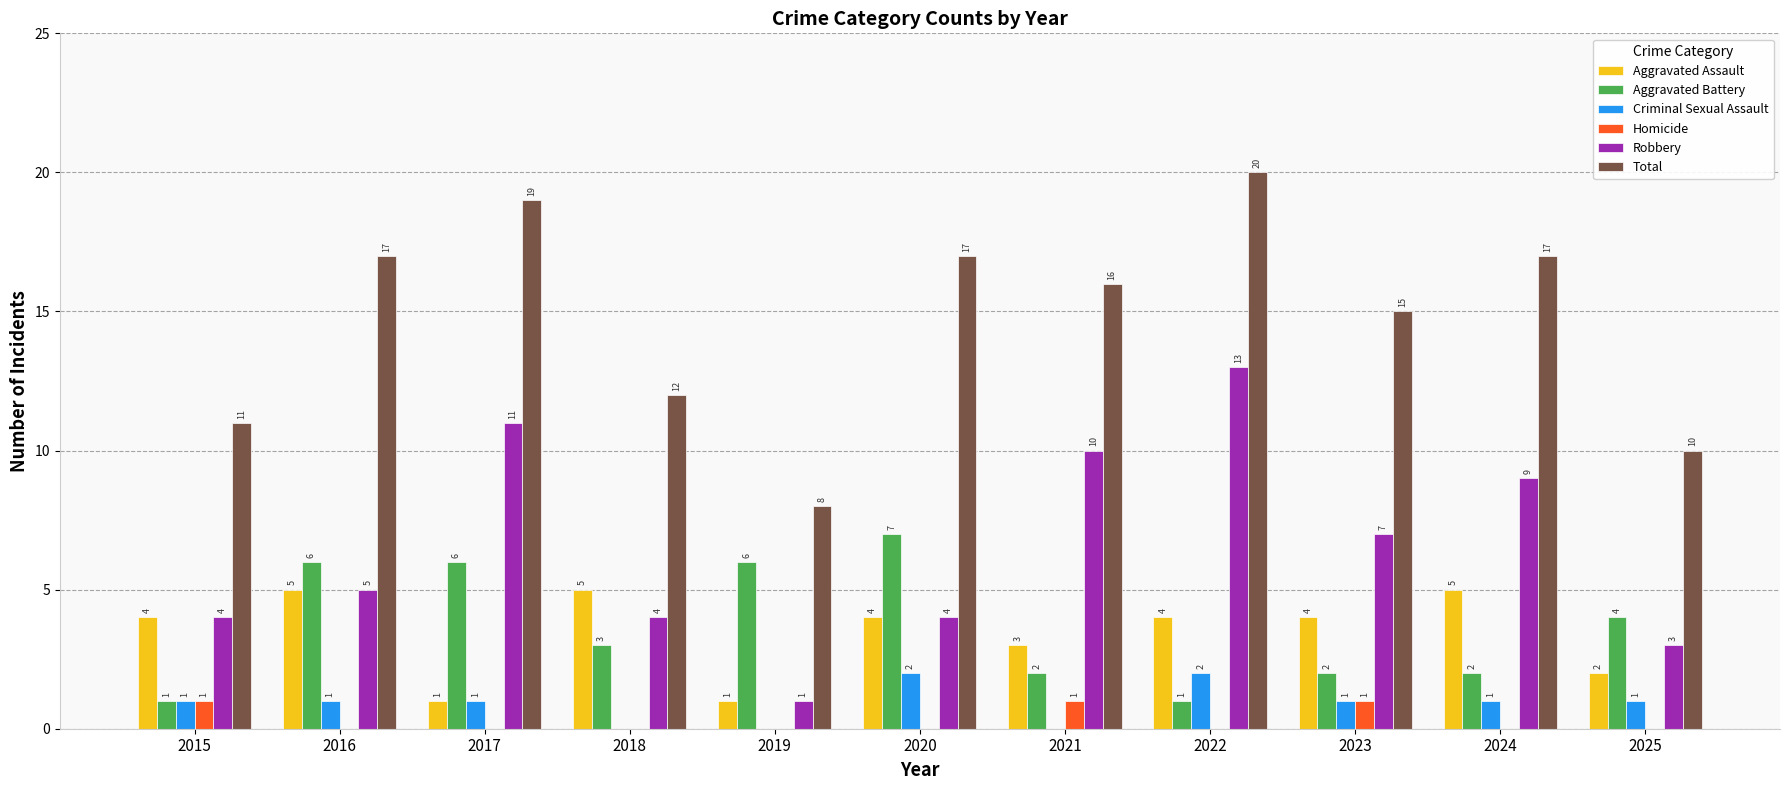

Which series changed the most between 2021 and 2023?

Robbery